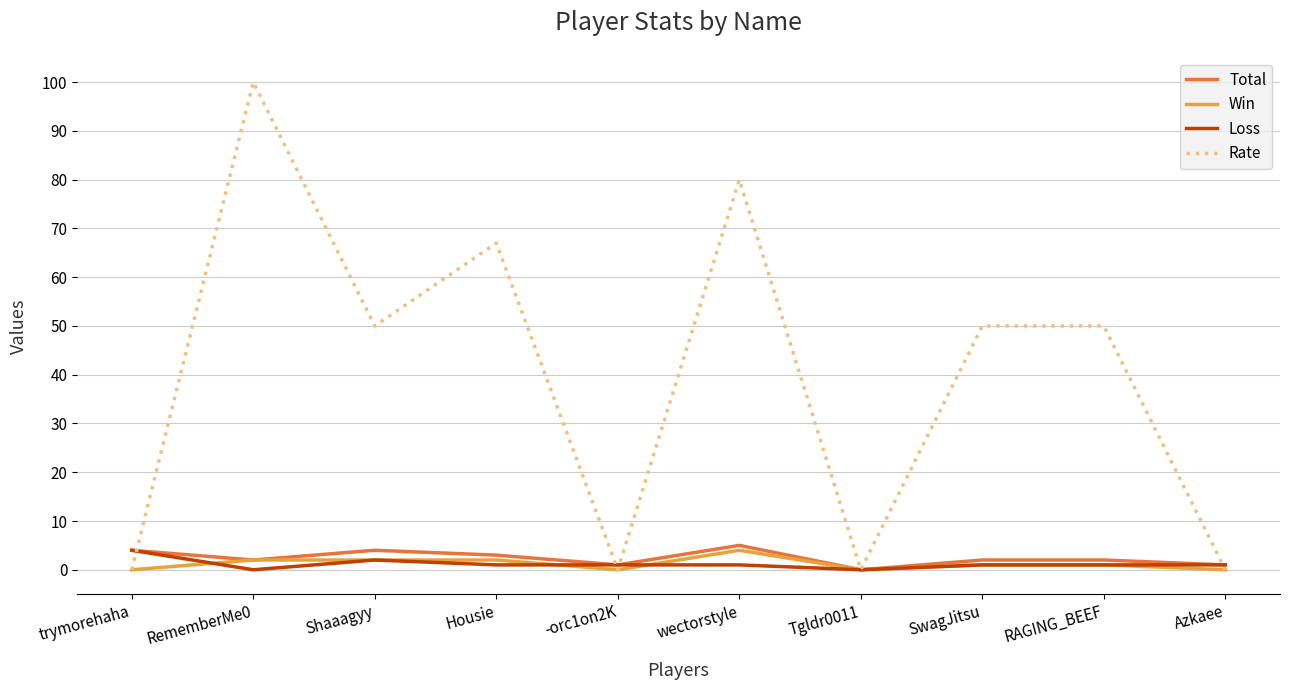

Reading left to right, extract all data points from this chart.

Total: trymorehaha=4	RememberMe0=2	Shaaagyy=4	Housie=3	-orc1on2K=1	wectorstyle=5	Tgldr0011=0	SwagJitsu=2	RAGING_BEEF=2	Azkaee=1
Win: trymorehaha=0	RememberMe0=2	Shaaagyy=2	Housie=2	-orc1on2K=0	wectorstyle=4	Tgldr0011=0	SwagJitsu=1	RAGING_BEEF=1	Azkaee=0
Loss: trymorehaha=4	RememberMe0=0	Shaaagyy=2	Housie=1	-orc1on2K=1	wectorstyle=1	Tgldr0011=0	SwagJitsu=1	RAGING_BEEF=1	Azkaee=1
Rate: trymorehaha=0	RememberMe0=100	Shaaagyy=50	Housie=67	-orc1on2K=0	wectorstyle=80	Tgldr0011=0	SwagJitsu=50	RAGING_BEEF=50	Azkaee=0